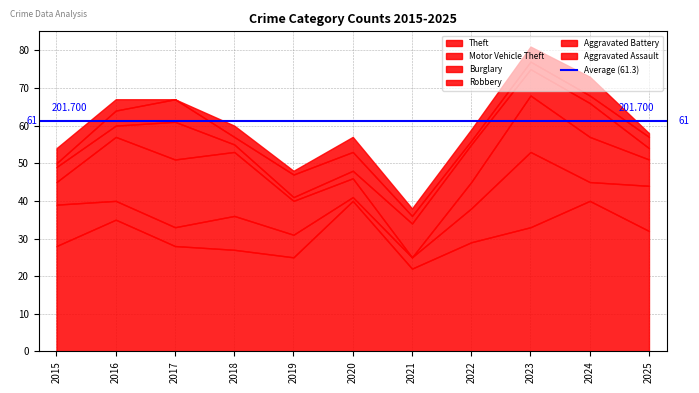

What is the maximum value shown in the chart?

40